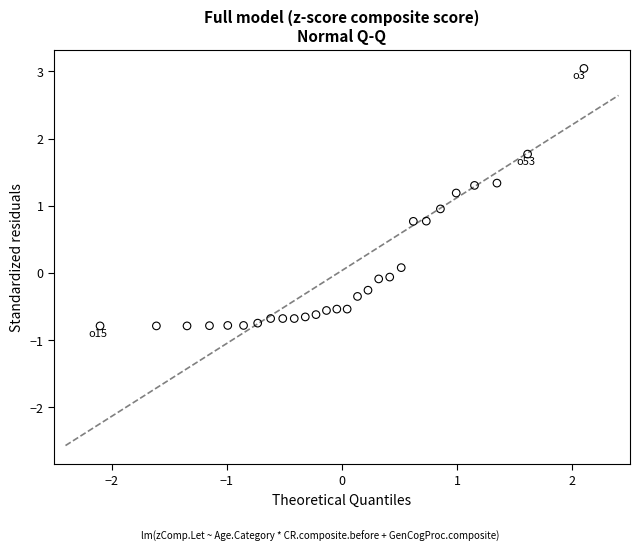

What is the range of X values (max minus min)?

4.2